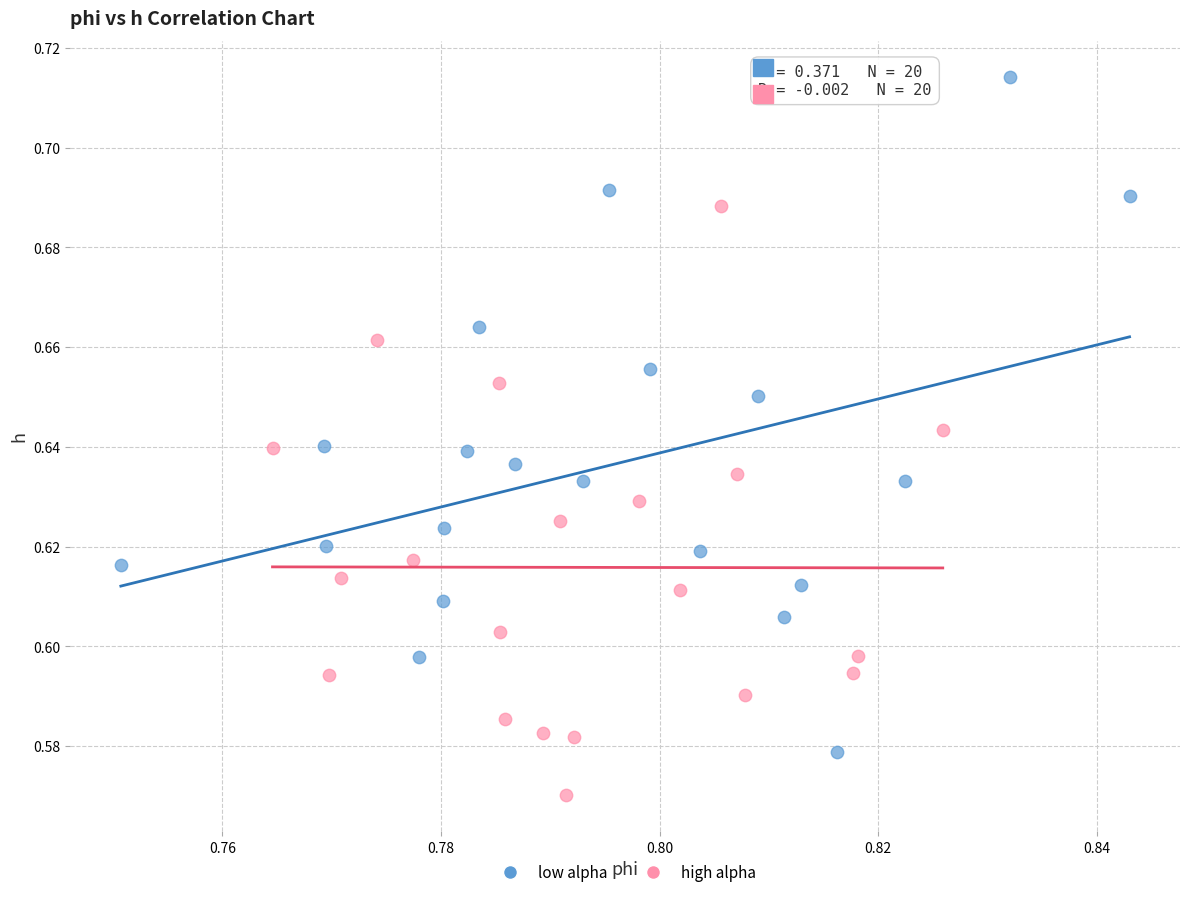

Which series contains the highest Y value?

low alpha